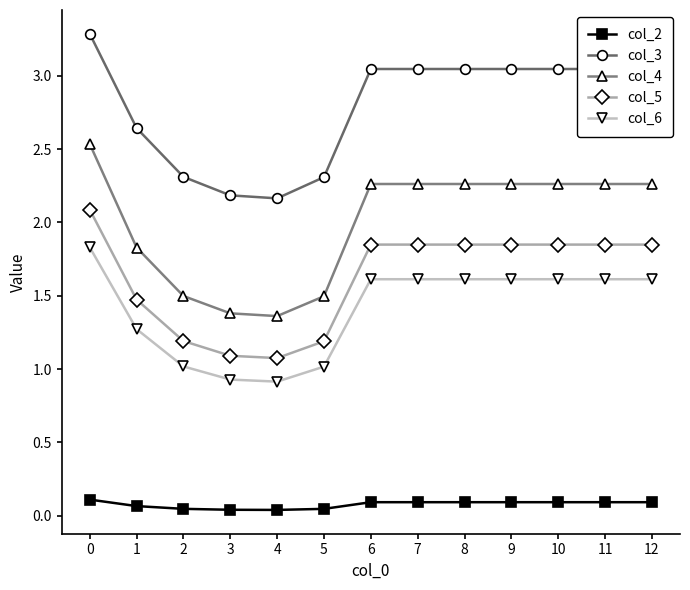

True or false: col_6 and col_5 cross at least once.

False